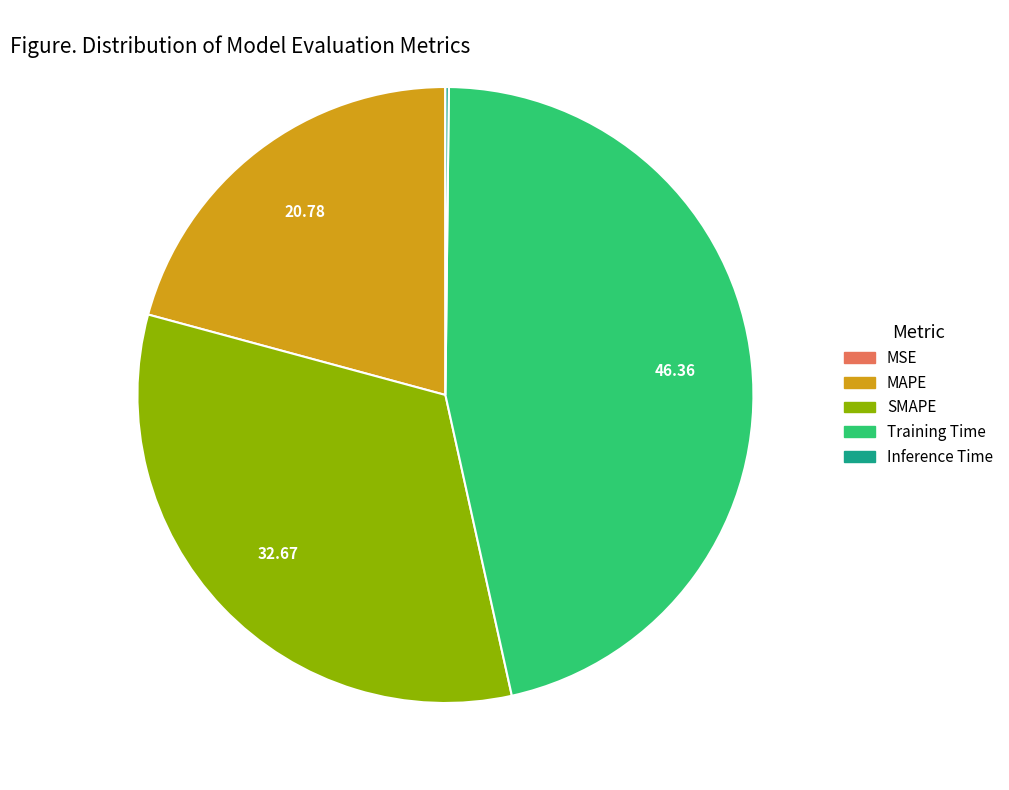

Does any single category account for the majority?

No